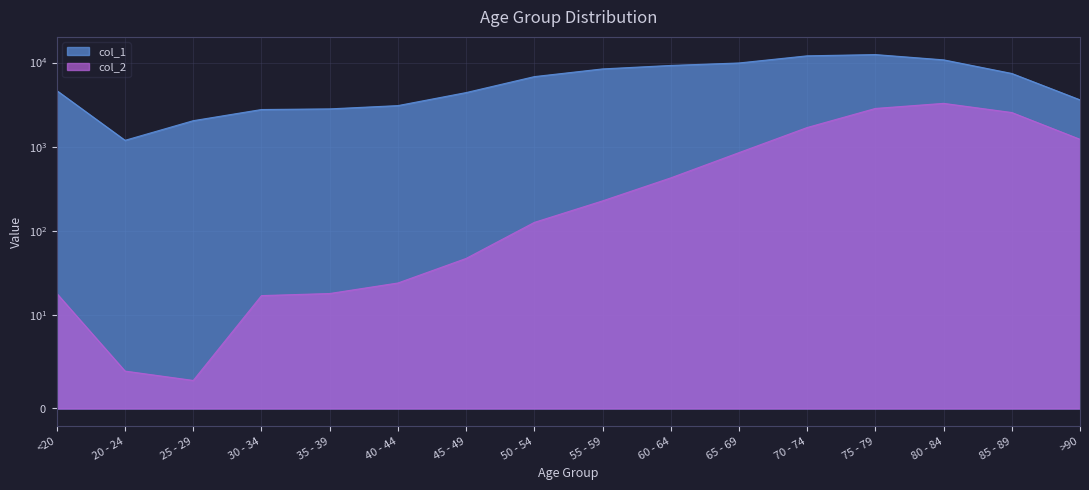

Which label corresponds to the smallest value in the chart?

25 - 29